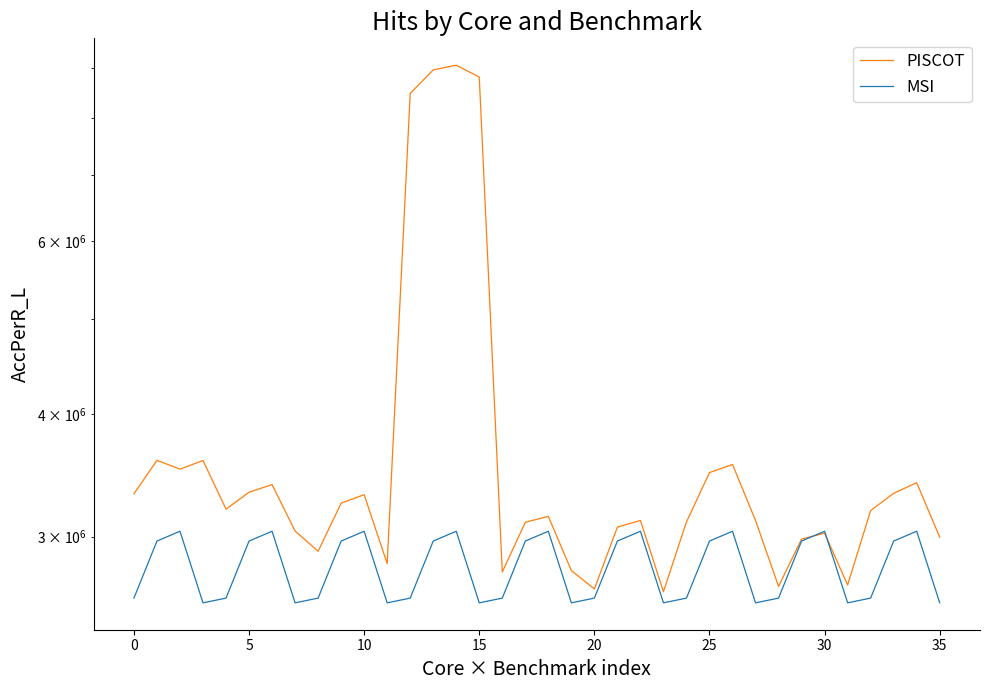

What is the value of the PISCOT point at the 17th from the left?

2762028